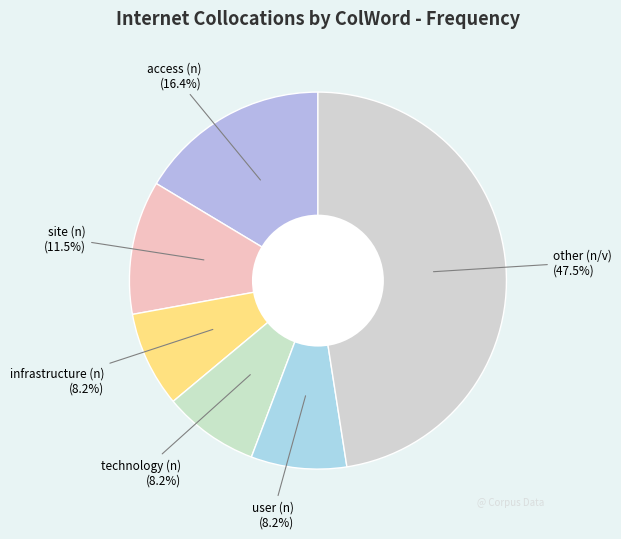

Does technology (n) represent more than half of the total?

No